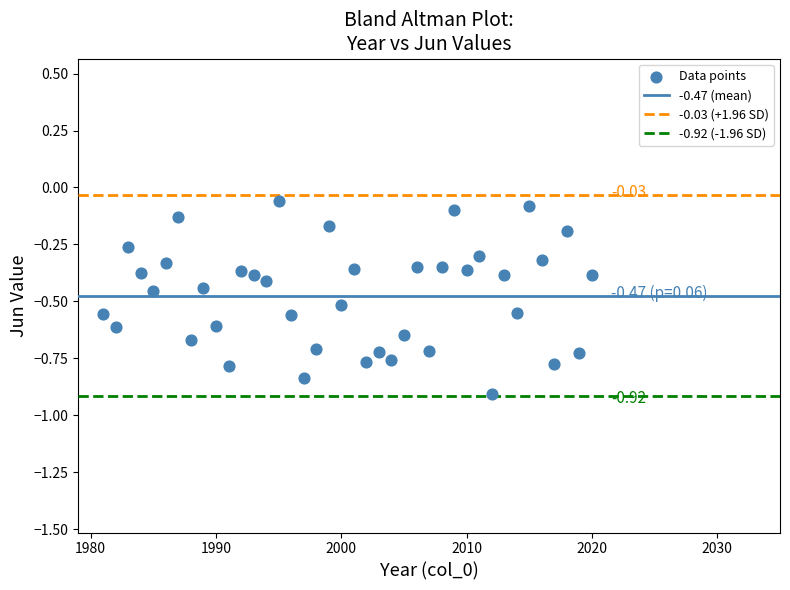

Count the number of points in this scatter plot.

40